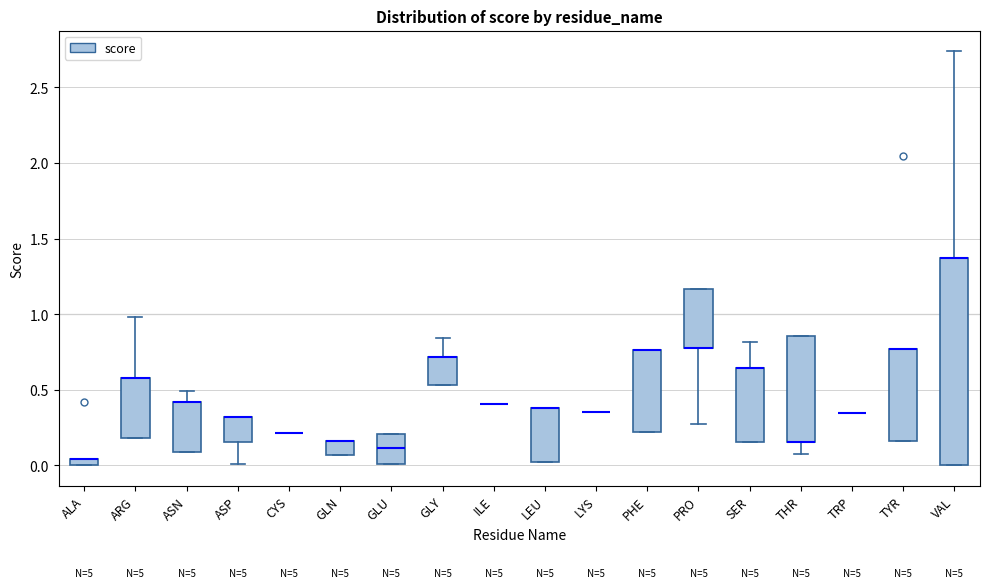

Where does the lower whisker of the box for ASP end on the y-axis? The values are not printed on the chart, so give them approximately, as read against the axis.

0.00